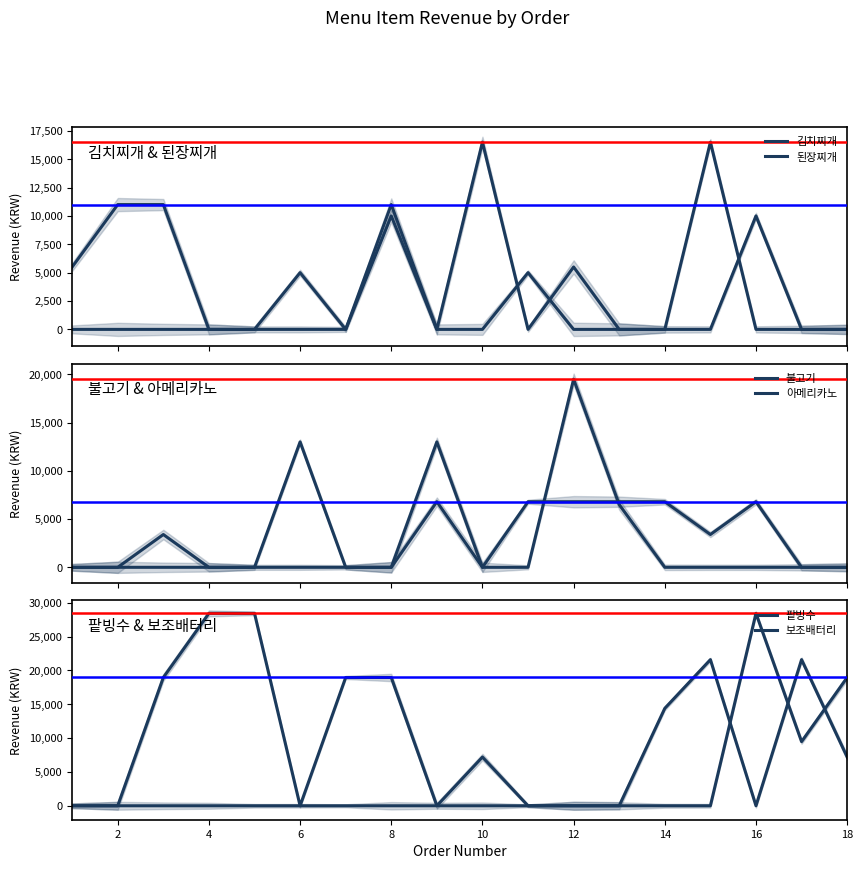

Is this an area chart (filled region under the line)?

No